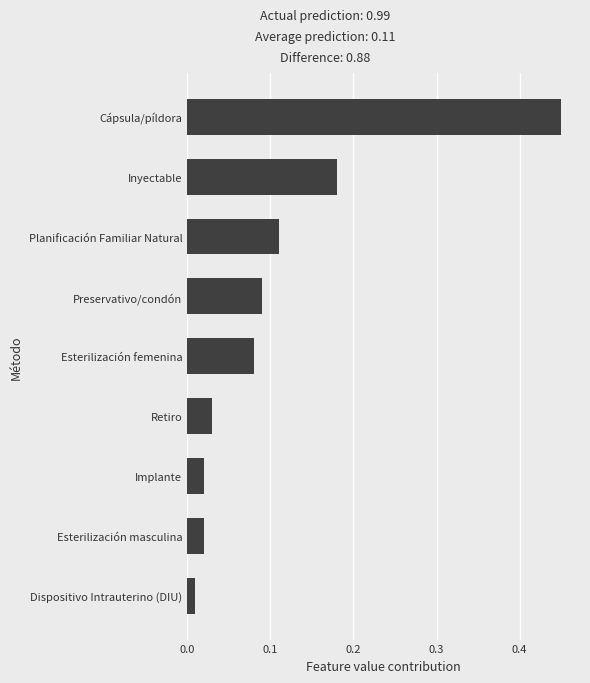

At which category does the chart reach its minimum across all series?

Dispositivo Intrauterino (DIU)